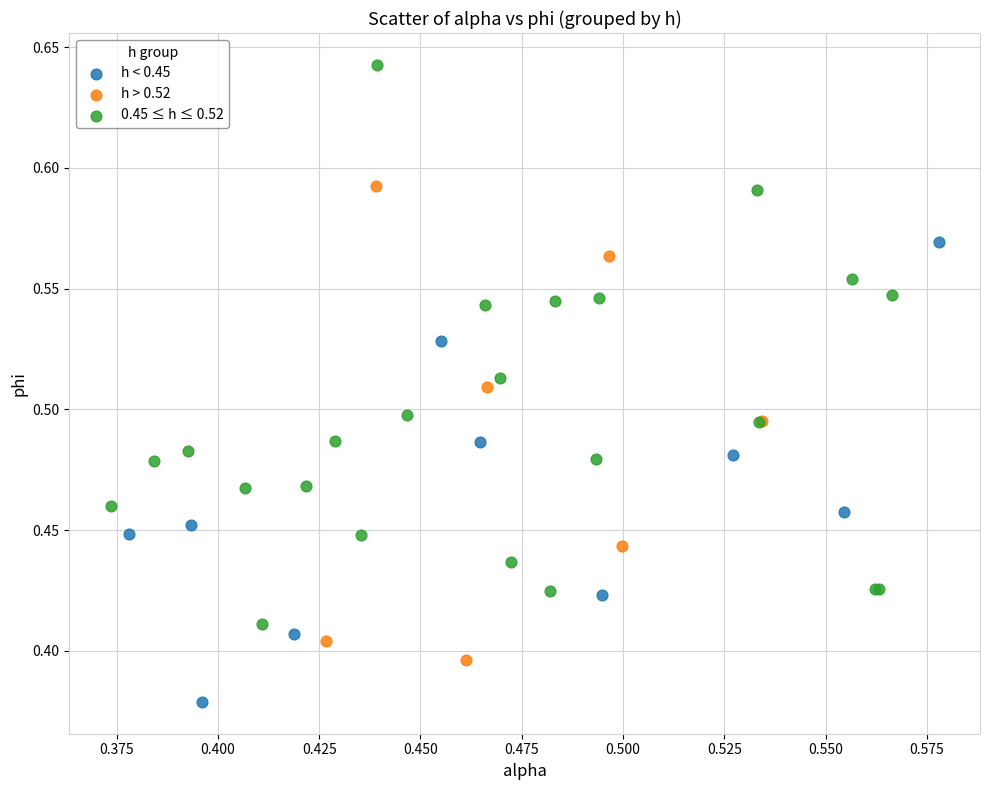

Which series contains the highest Y value?

0.45 ≤ h ≤ 0.52